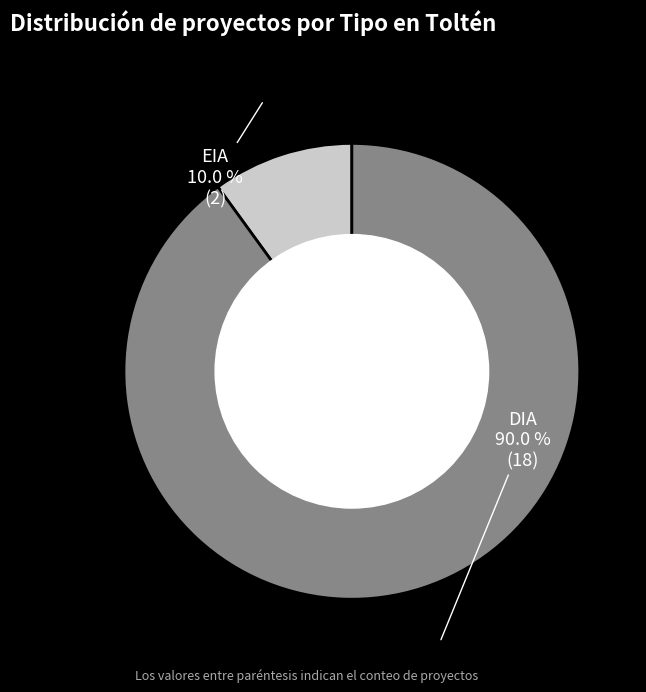

To the nearest percent, what percentage of the pie is DIA?

90%